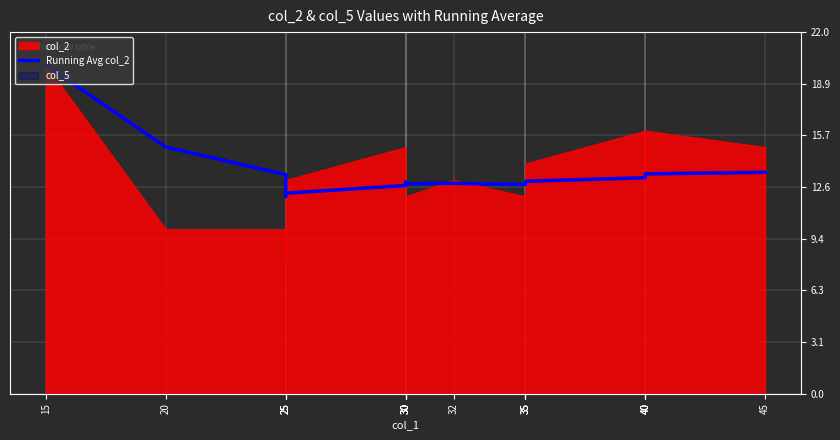

True or false: the data shows 13.2 at 40.

True